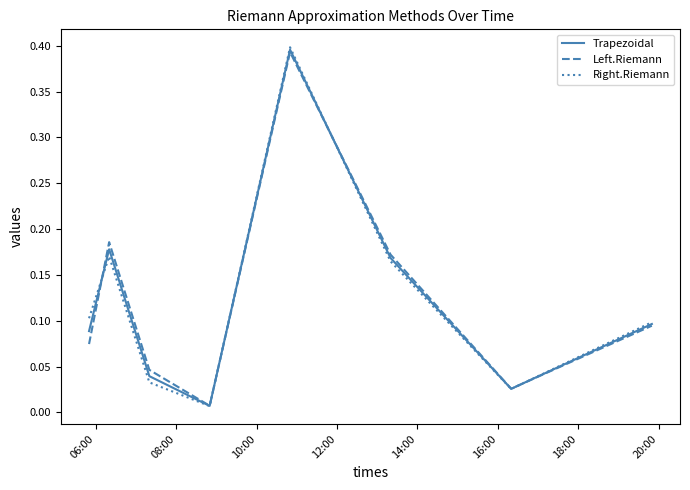

After their last crossing, which series has the higher values: Right.Riemann or Left.Riemann?

Right.Riemann